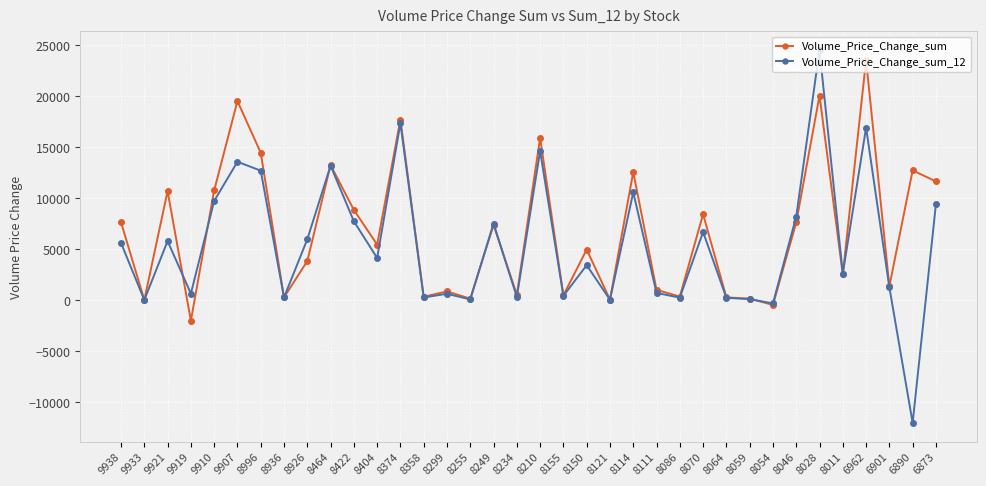

Is it true that Volume_Price_Change_sum_12 equals 232.2 at 8086?

True